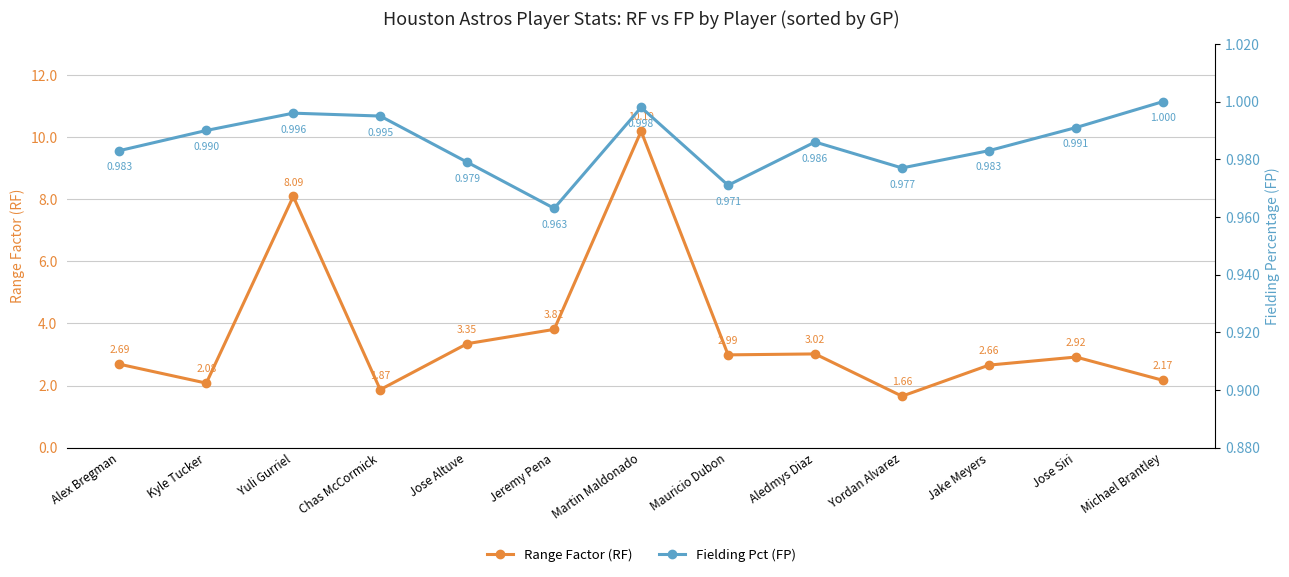

What is the greatest value displayed?

10.2